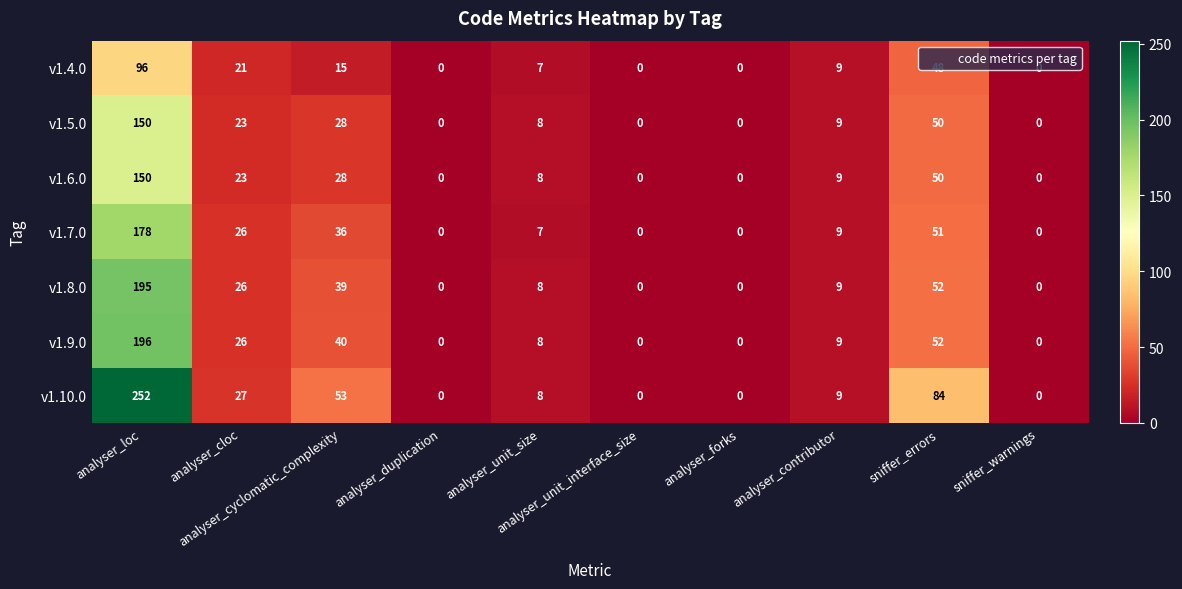

What is the difference between the maximum and minimum values in the v1.6.0 series?

150